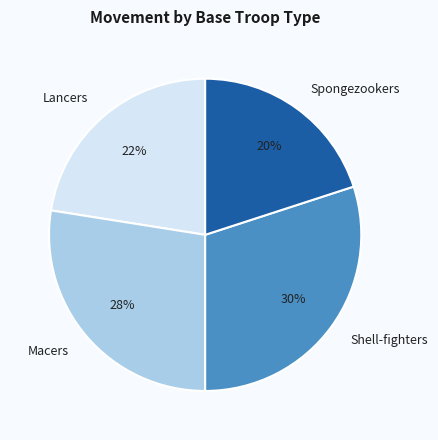

To the nearest percent, what is the average slice percentage?

25%